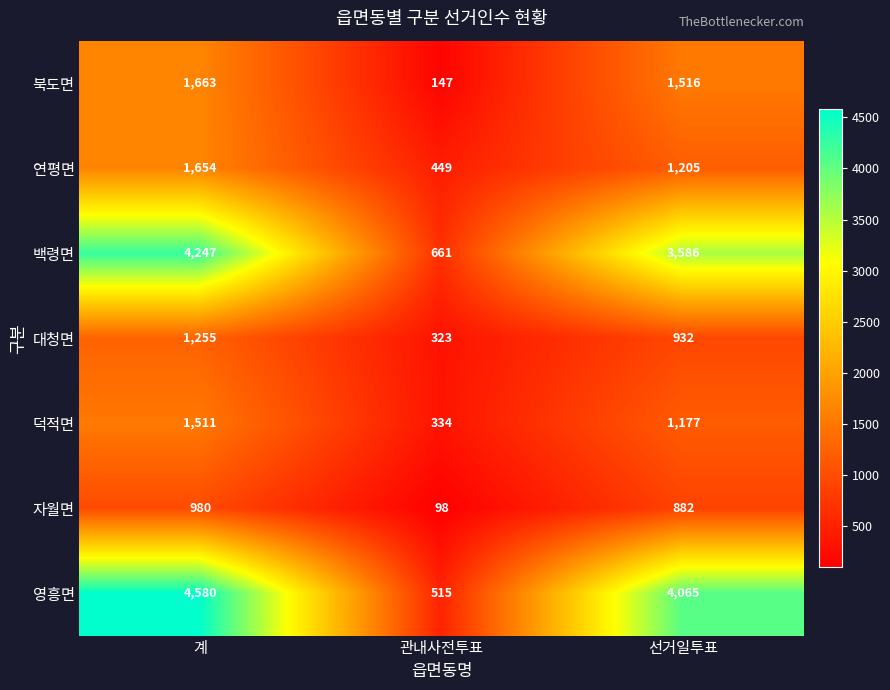

Which series has the widest spread of values?

영흥면